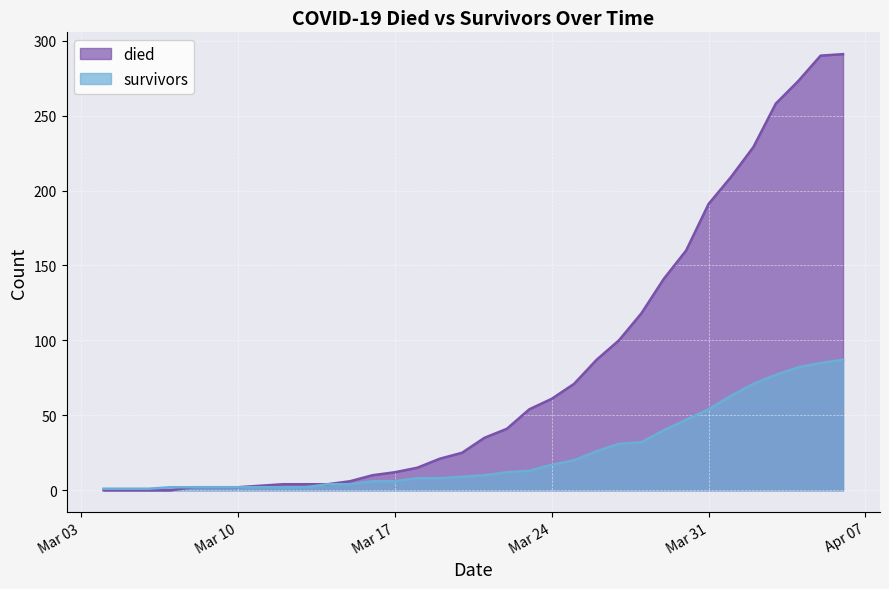

Which series has the widest spread of values?

died